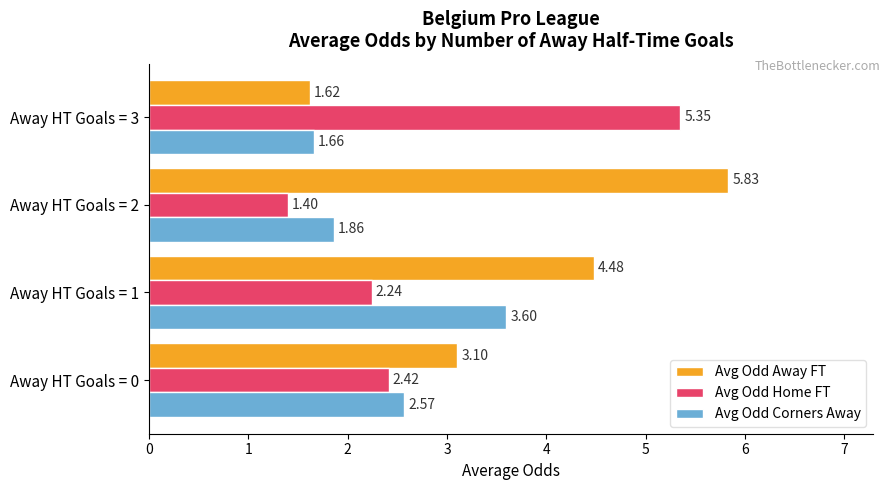

List the labels in order of Avg Odd Corners Away value, smallest first.

Away HT Goals = 3, Away HT Goals = 2, Away HT Goals = 0, Away HT Goals = 1